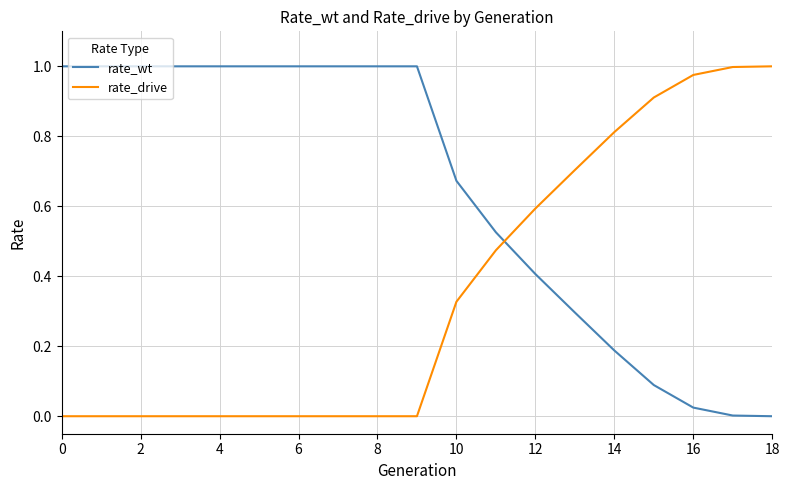

How many values in the rate_wt series are below 1?

9